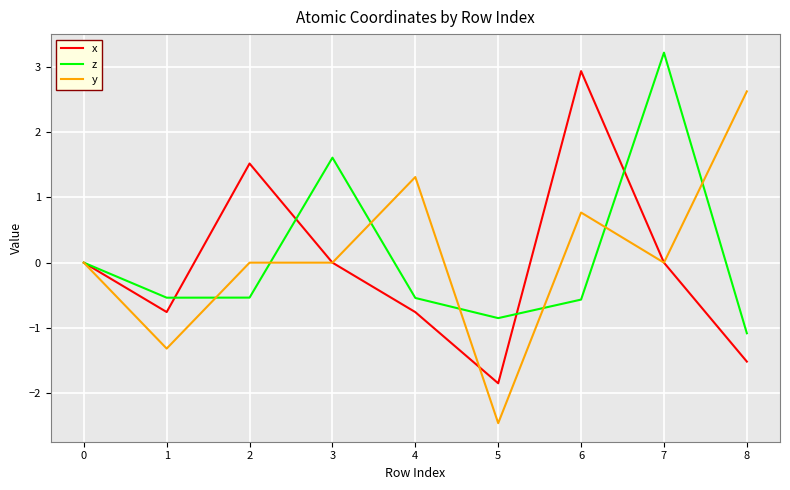

What is the difference between the second highest and minimum values in the y series?

3.8